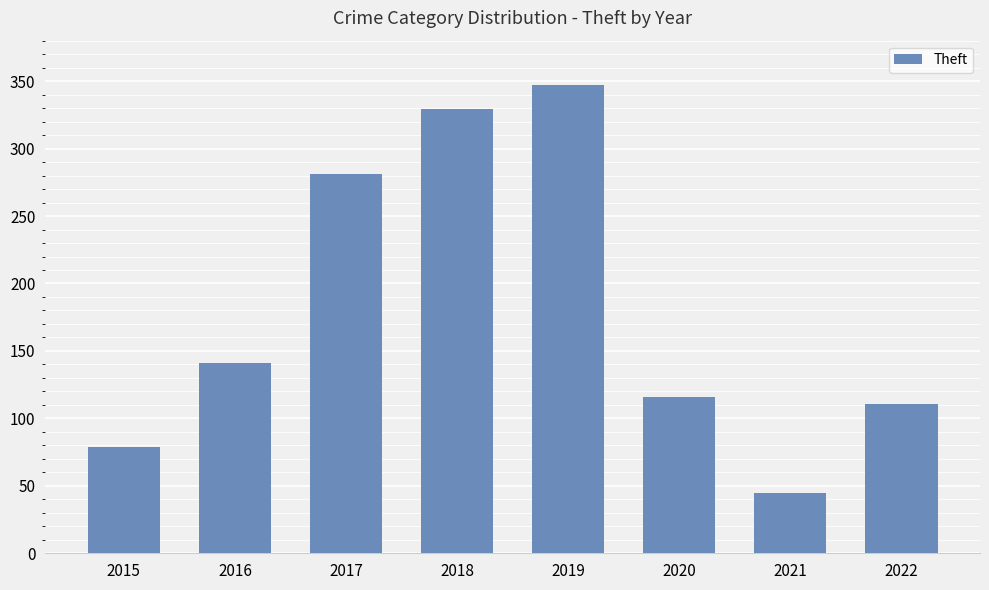

Rank the categories by value from highest to lowest.

2019, 2018, 2017, 2016, 2020, 2022, 2015, 2021